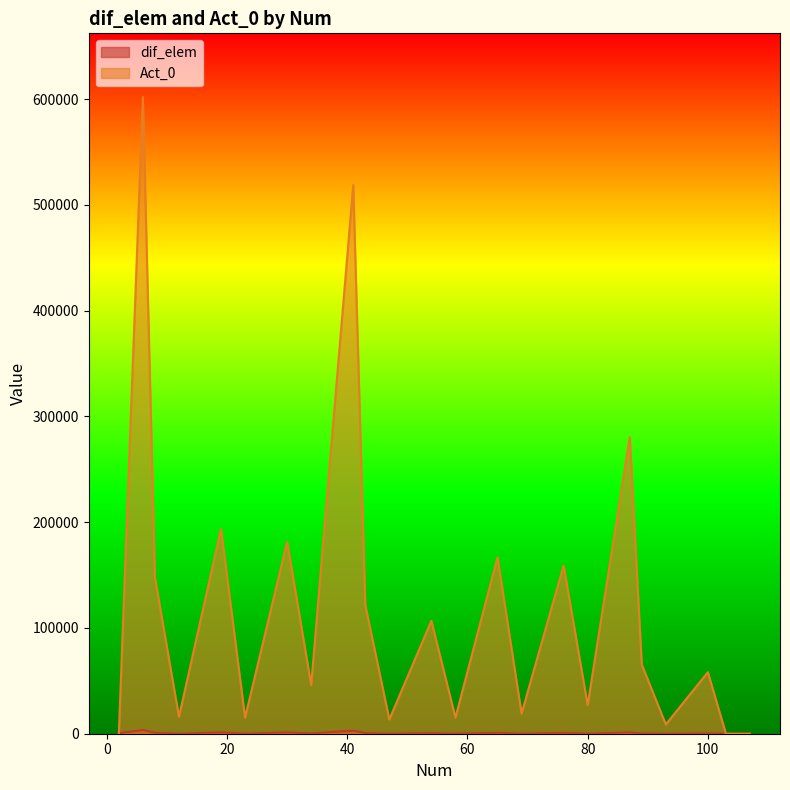

True or false: Act_0 has a value of 58202 at 100.

True